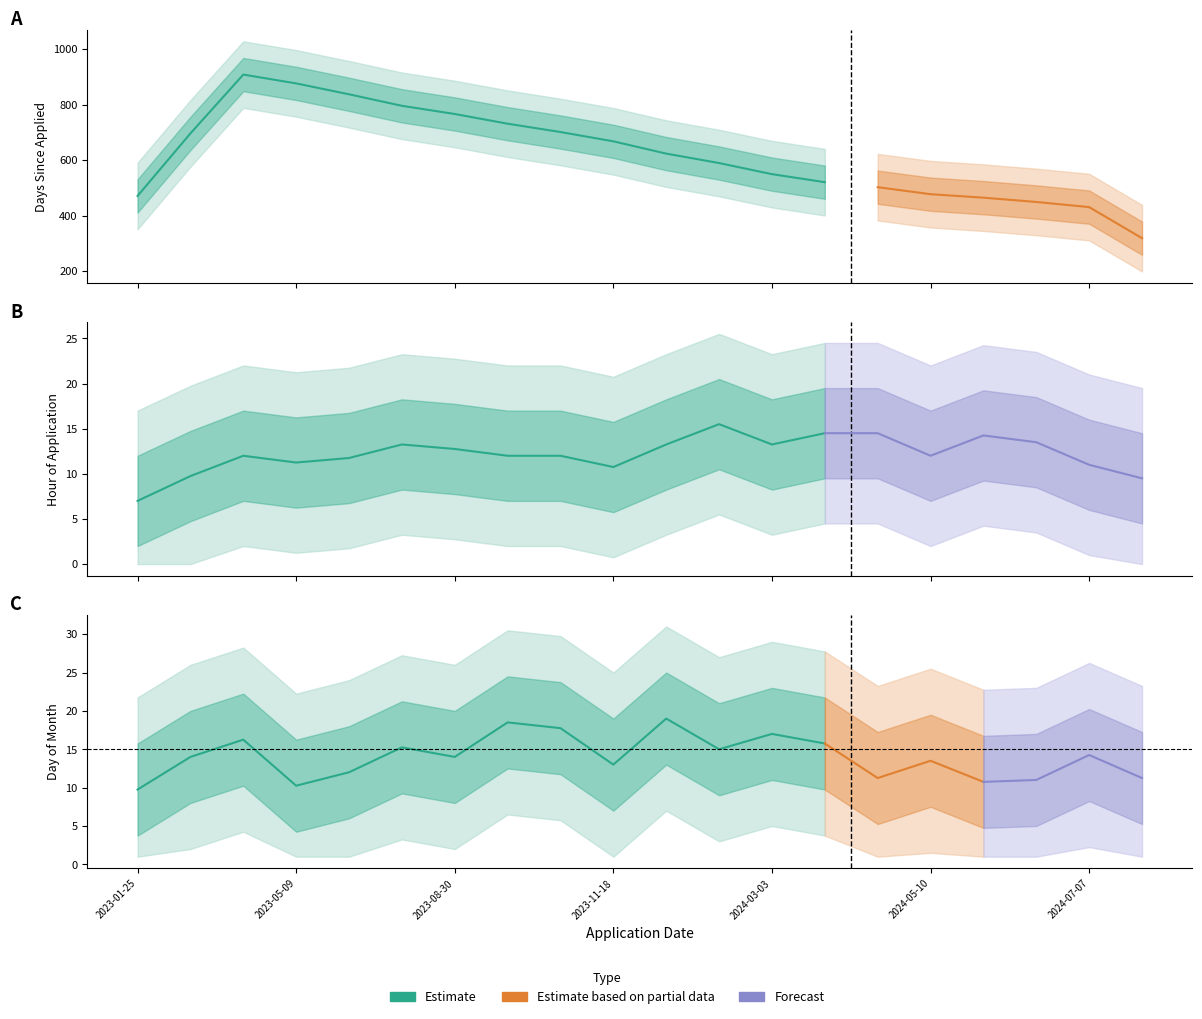

Which has a higher value, 2023-05-09 or 2024-05-10?

2023-05-09